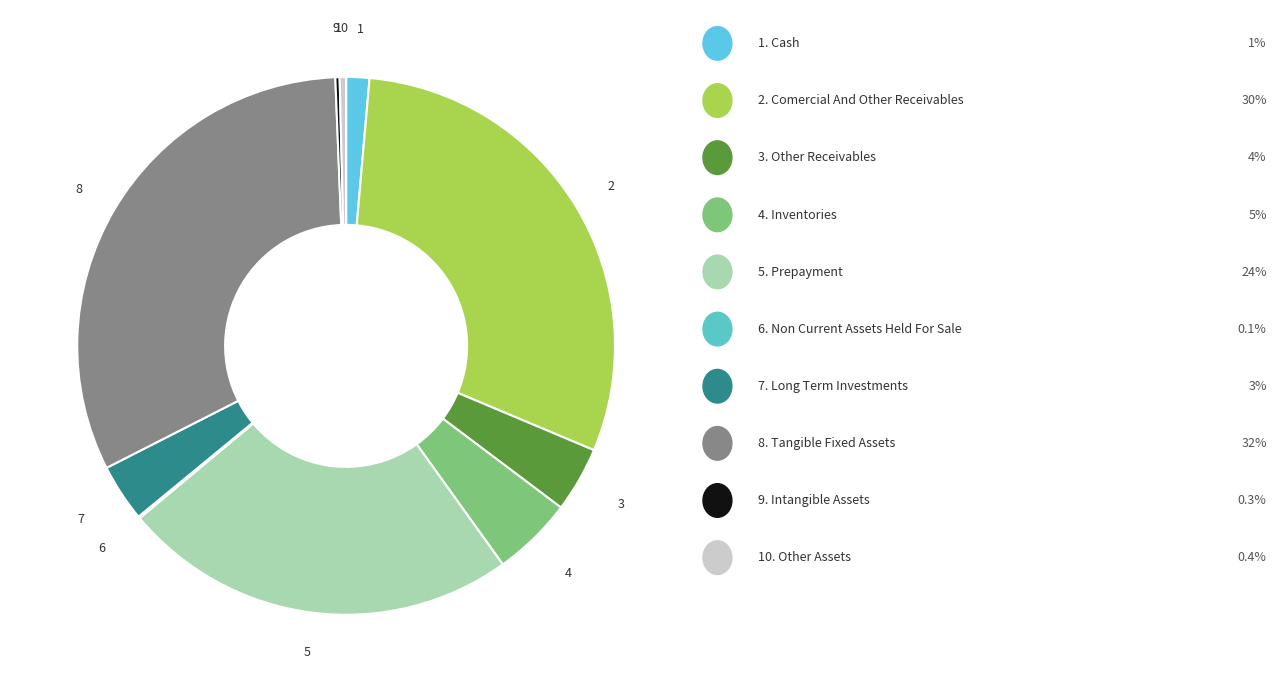

Is there a majority slice in this chart?

No